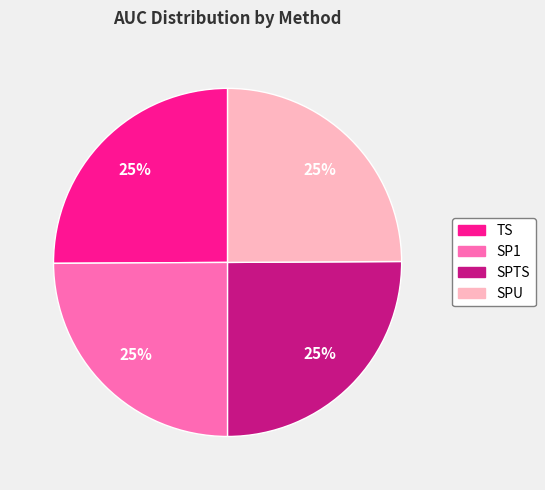

Does SP1 account for over 50% of the chart?

No